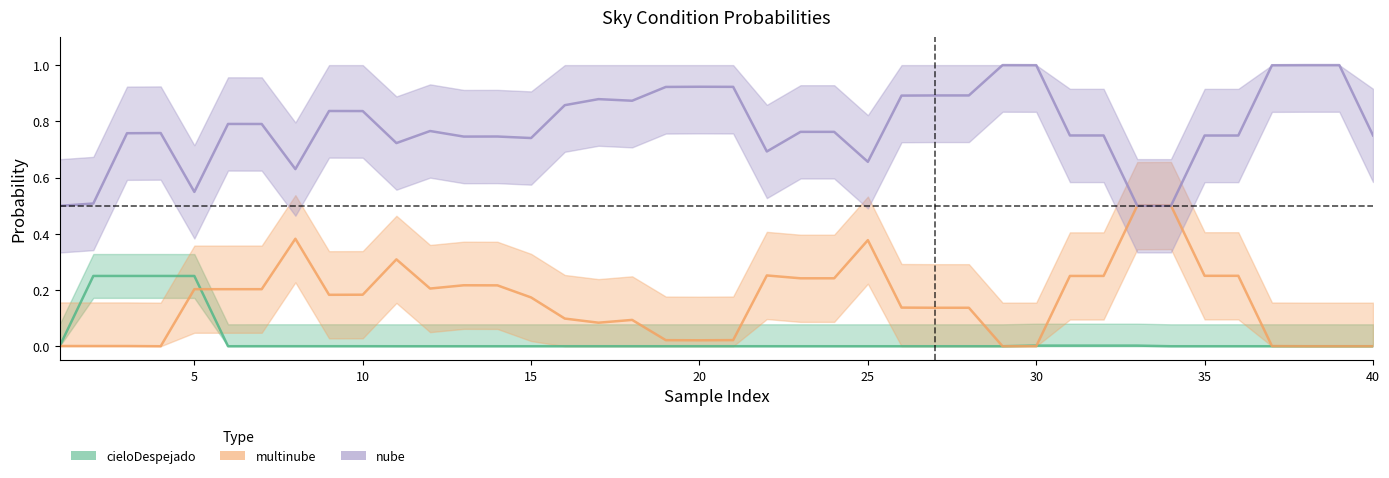

List the series in order of their peak value, lowest first.

cieloDespejado, multinube, nube